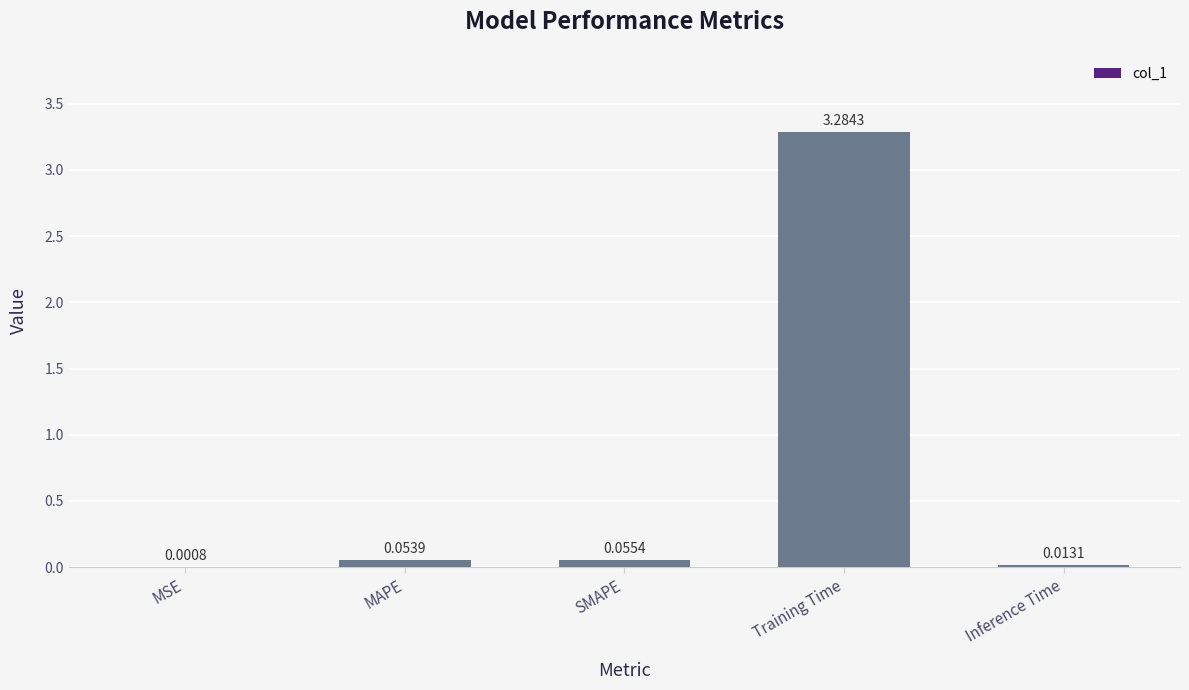

At which label is the value closest to 1?

SMAPE